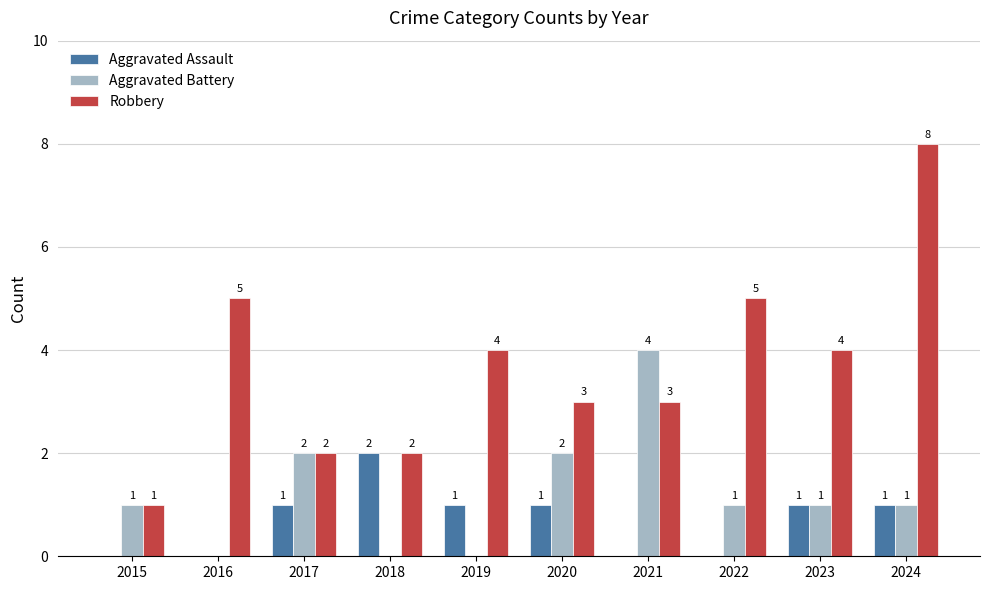

At which category does the chart reach its peak across all series?

2024